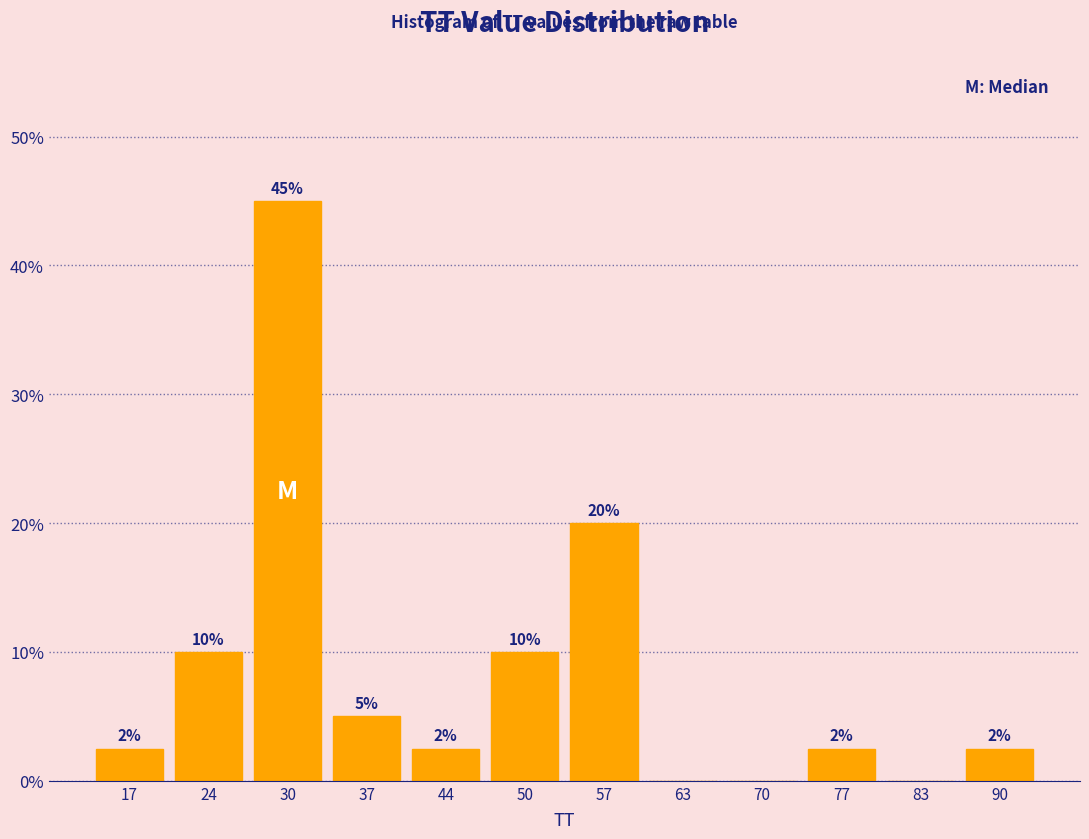

Over which range of the x-axis is the bar tallest?

27 to 34